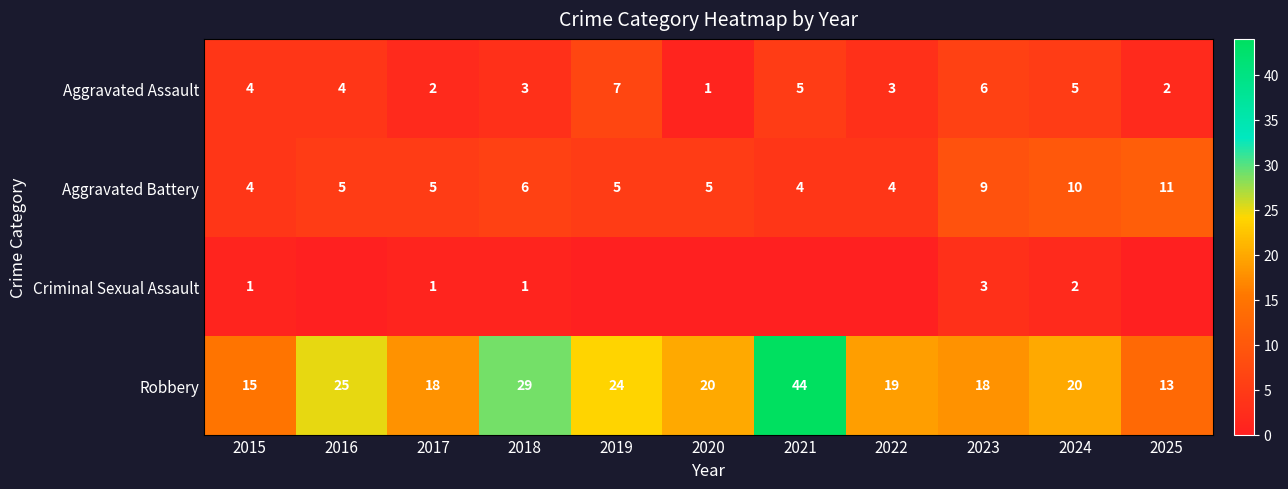

Is it true that Aggravated Battery equals 3 at 2019?

False